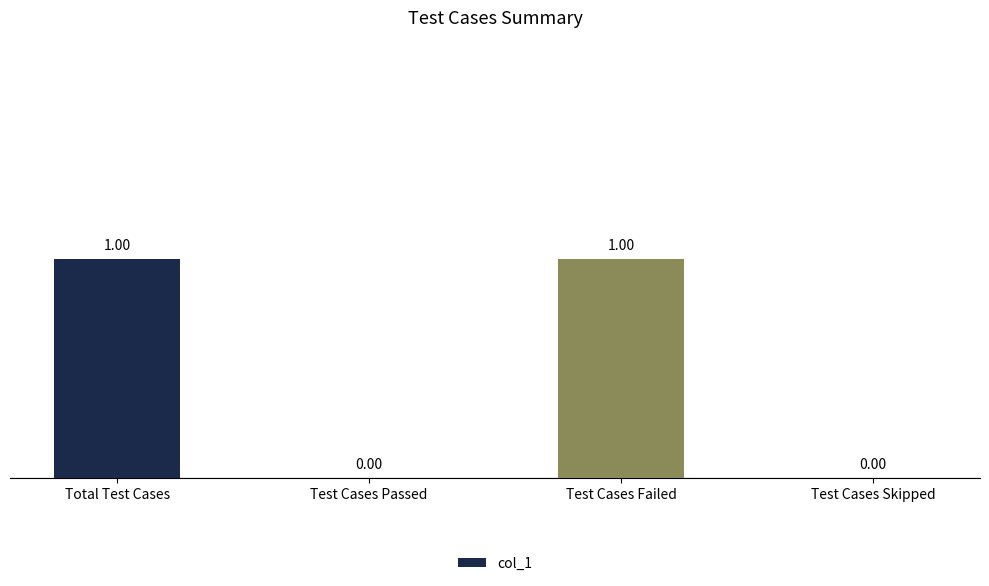

What is the change in value from Test Cases Passed to Test Cases Failed?

+1